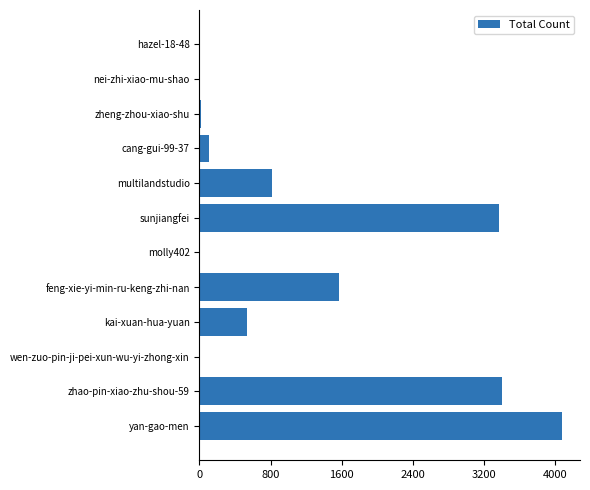

What is the greatest value displayed?

4074